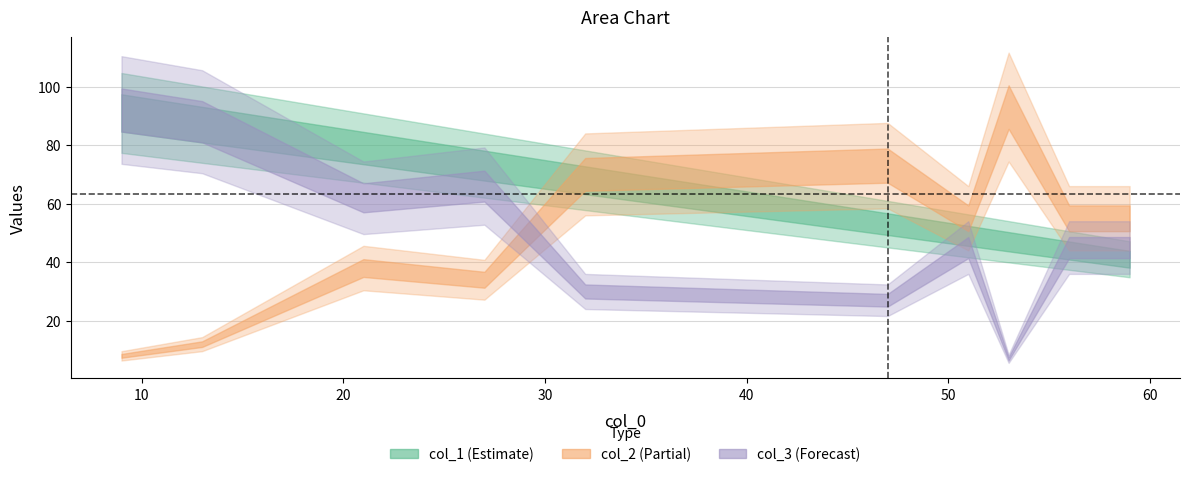

What are all the series names shown in the legend?

col_1, col_2, col_3